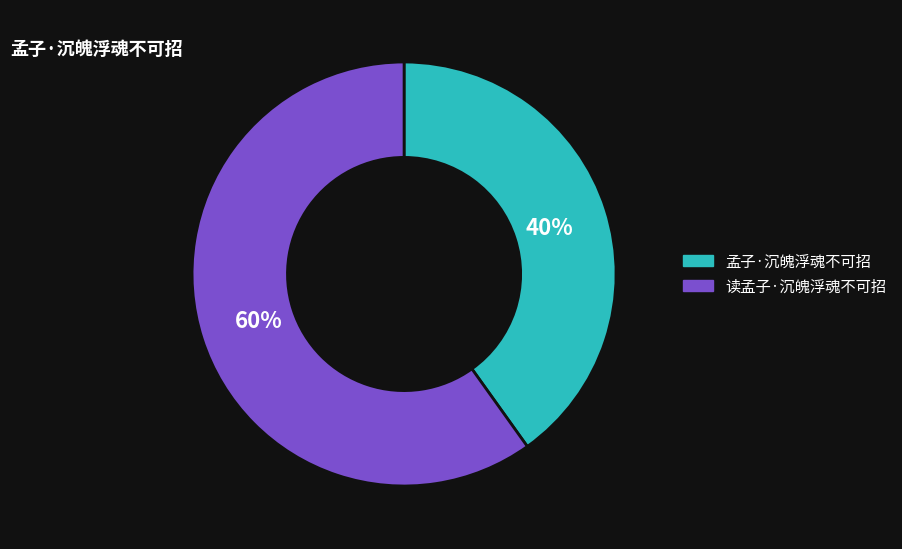

Which slice is the smallest?

孟子·沉魄浮魂不可招